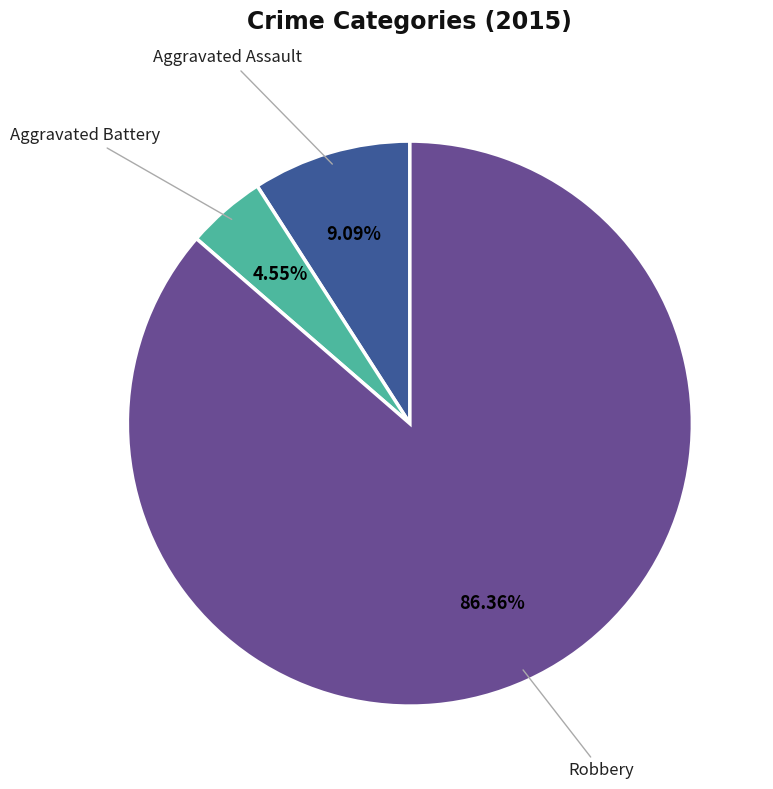

Which category has the biggest portion of the pie?

Robbery